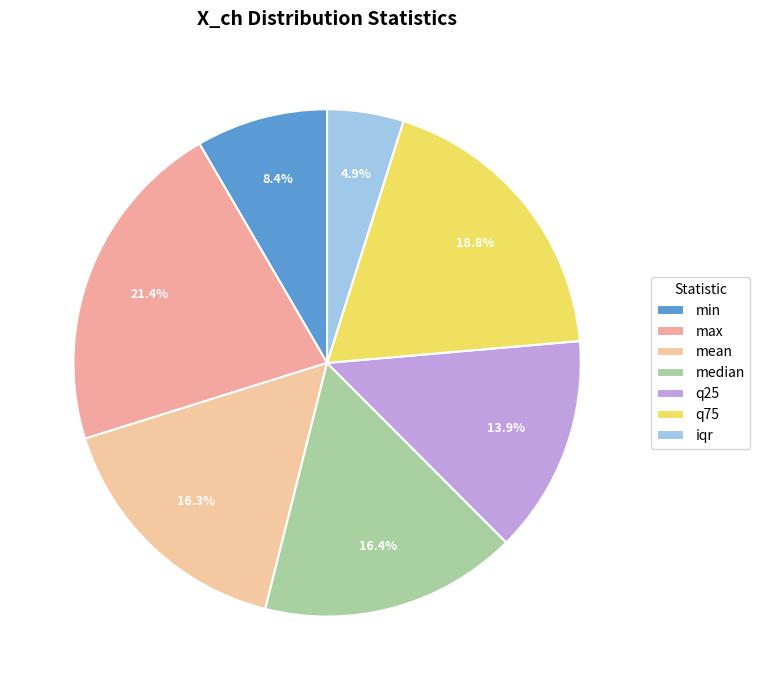

The mean slice represents 16% of the pie. True or false?

True